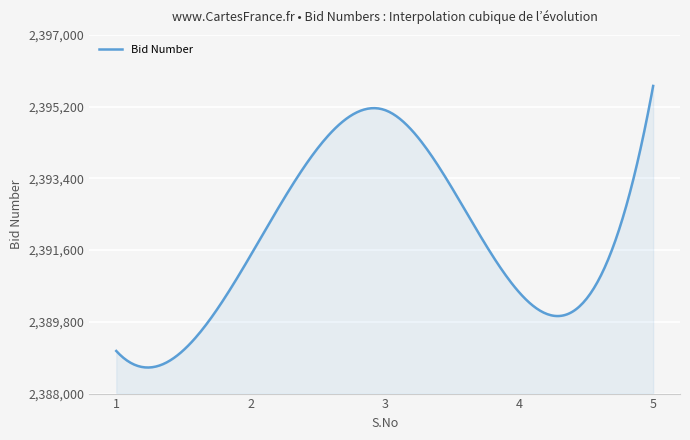

How many categories are shown in the chart?

300